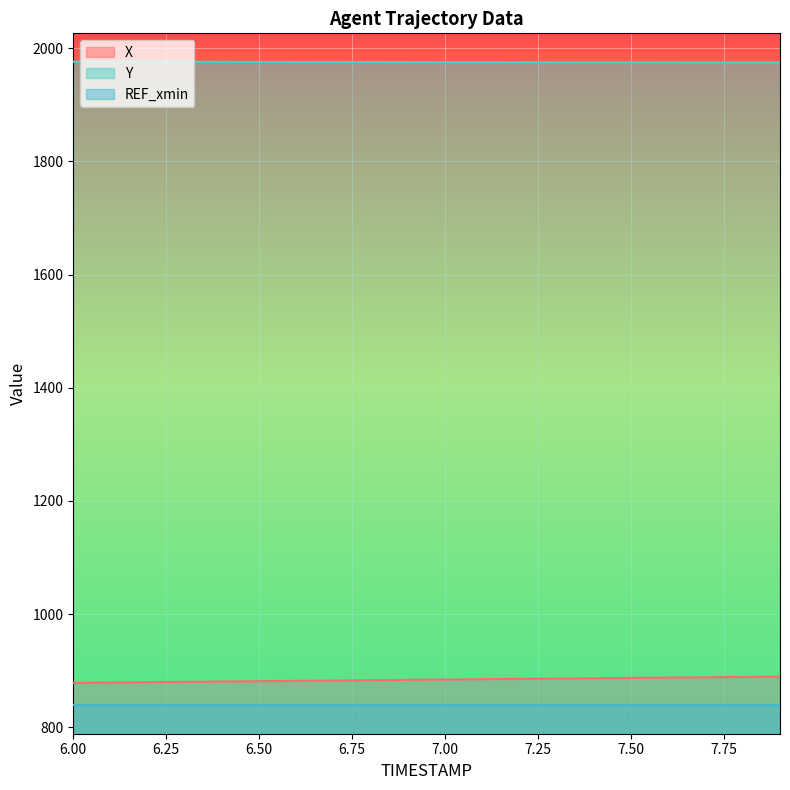

True or false: Y and X cross at least once.

False